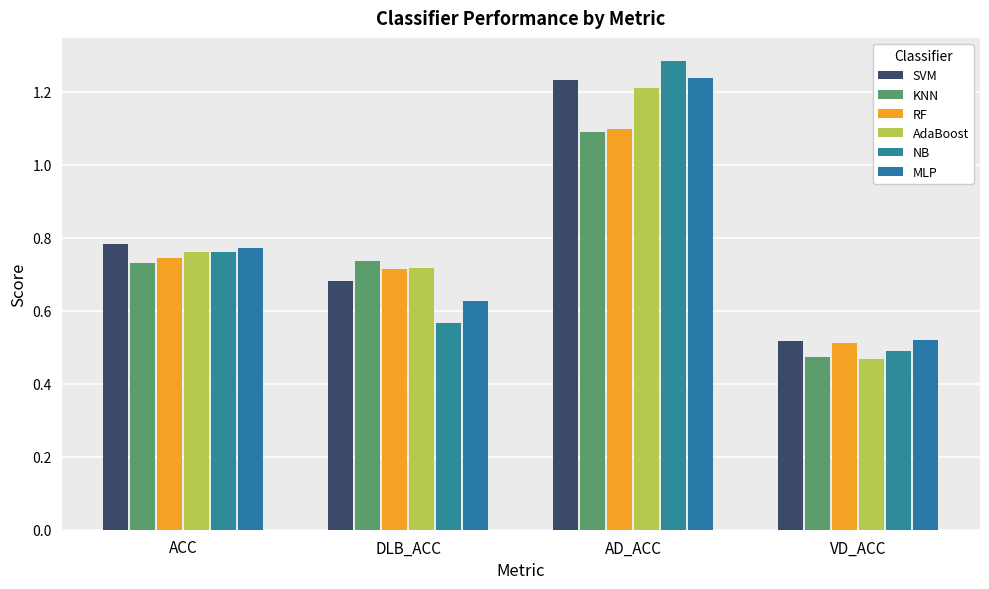

Count the number of data series in this chart.

6